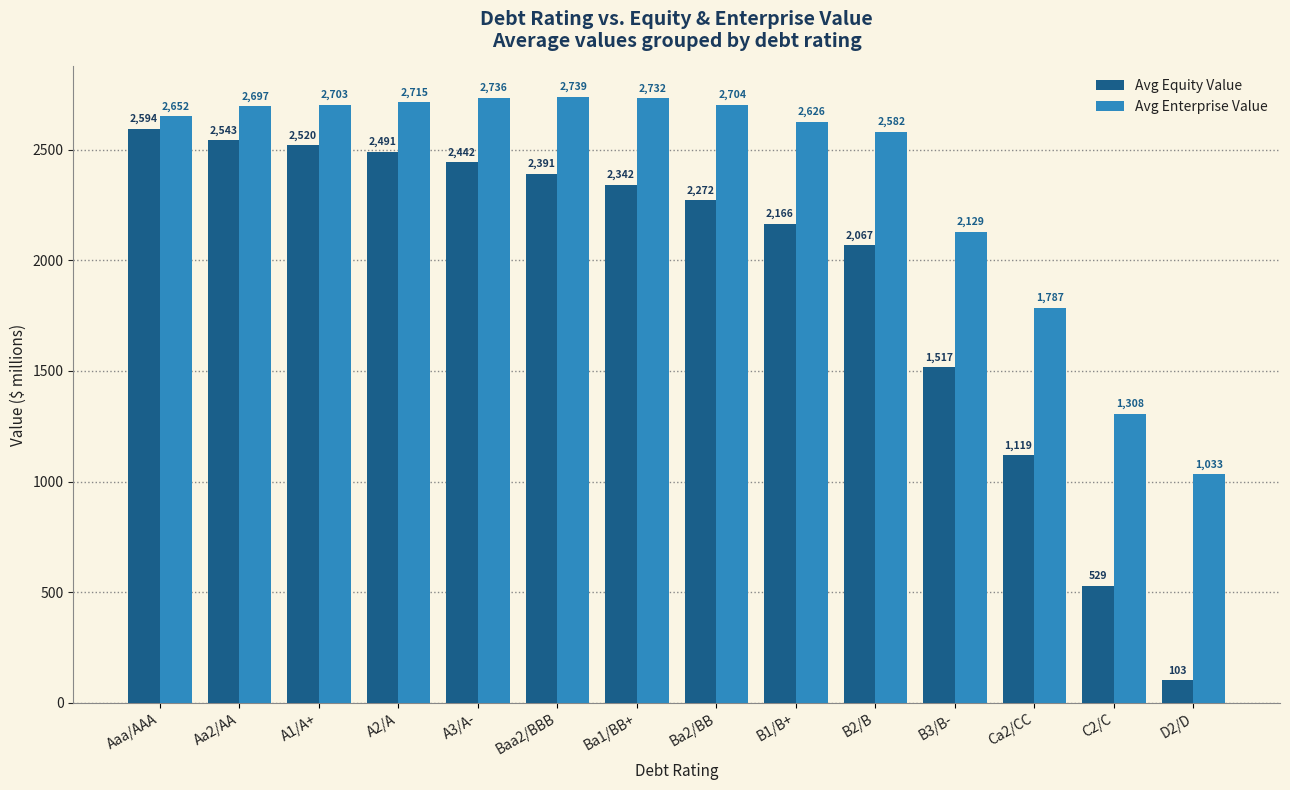

What is the difference between the maximum and minimum values in the Avg Equity Value series?

2491.5